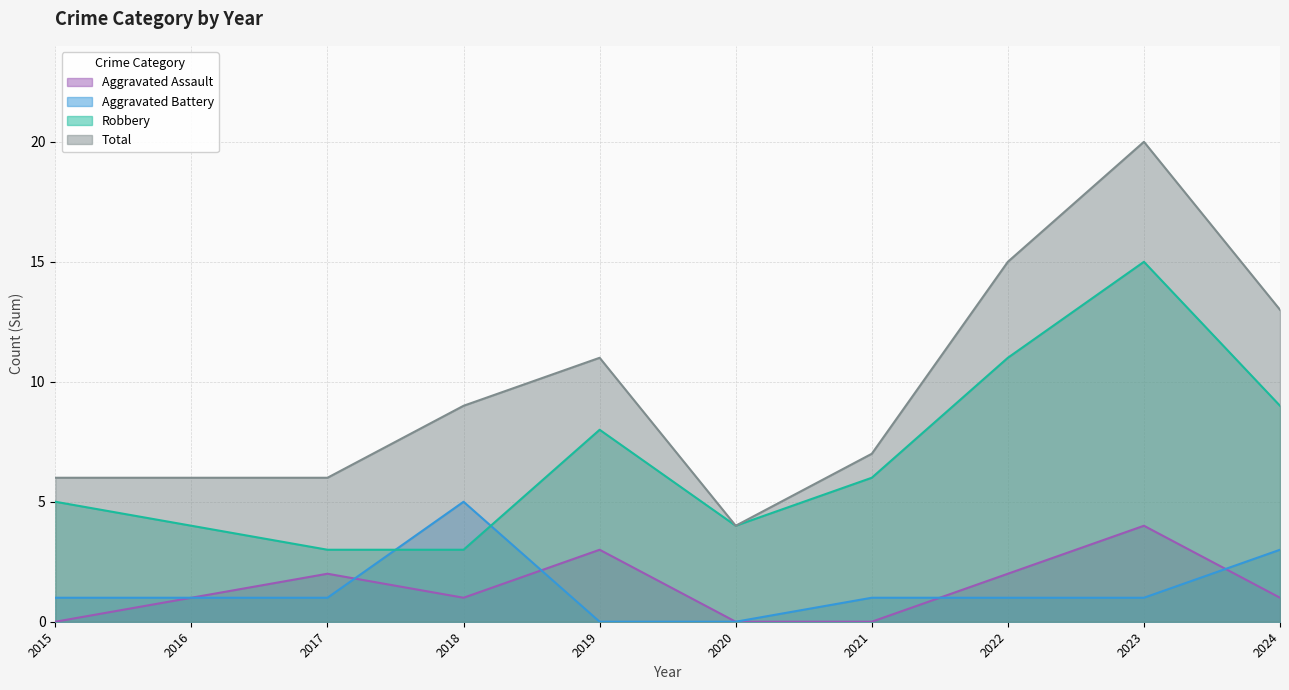

Does the chart have visible grid lines?

Yes